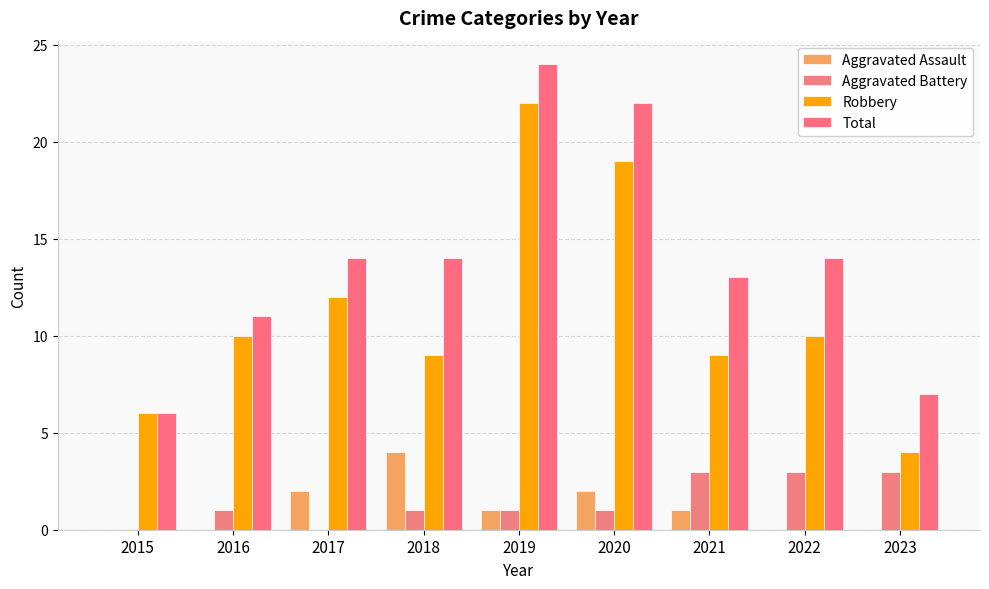

Which series has the largest range (max minus min)?

Robbery